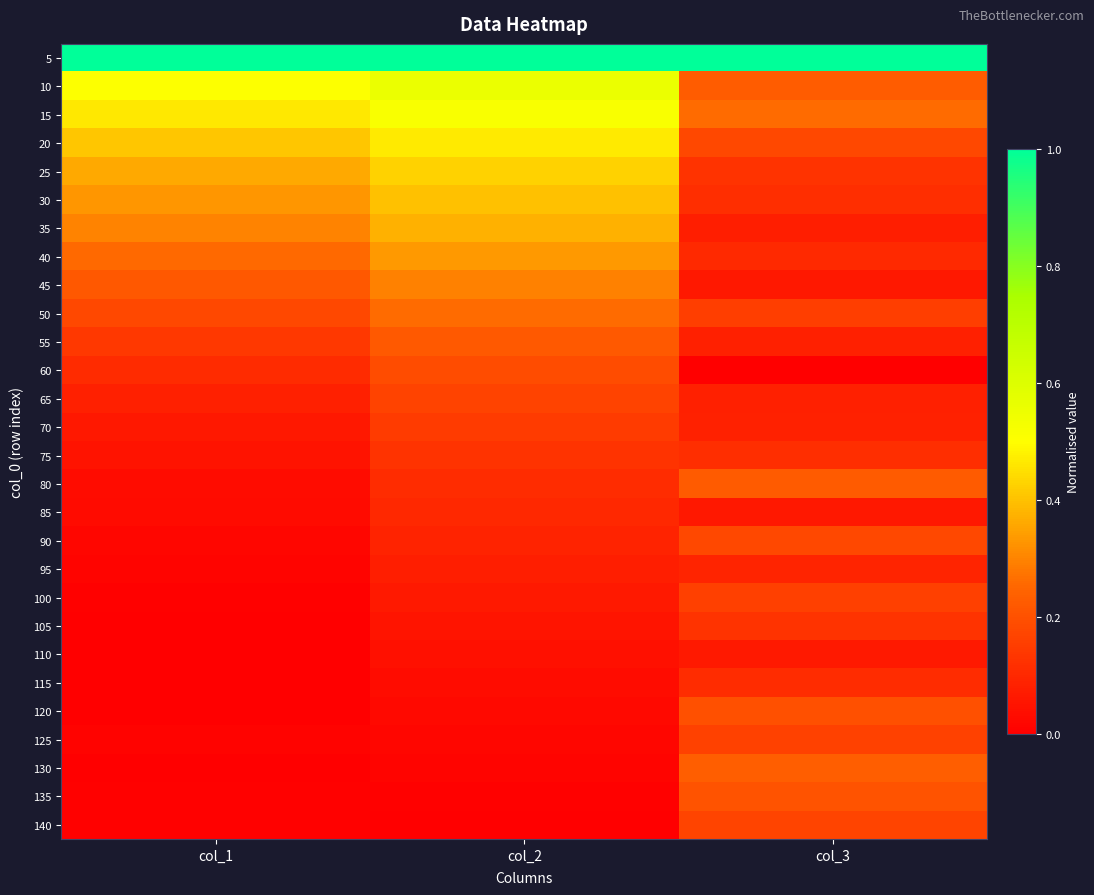

At which category is the sum across all series the highest?

col_2